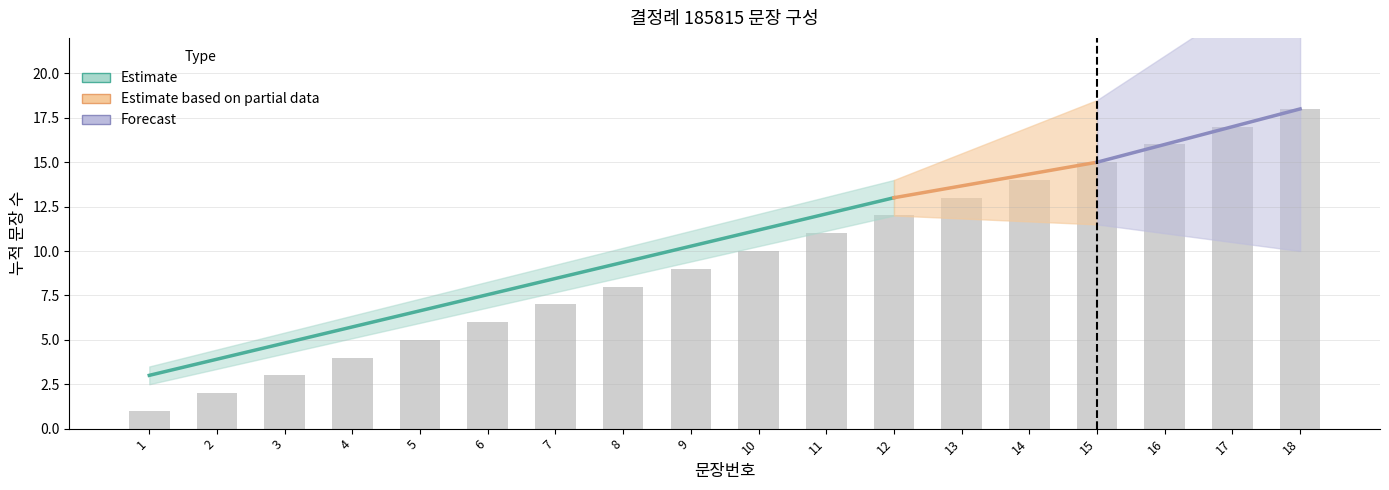

Reading left to right, what are all the values shown in this chart?

1=1	2=2	3=3	4=4	5=5	6=6	7=7	8=8	9=9	10=10	11=11	12=12	13=13	14=14	15=15	16=16	17=17	18=18